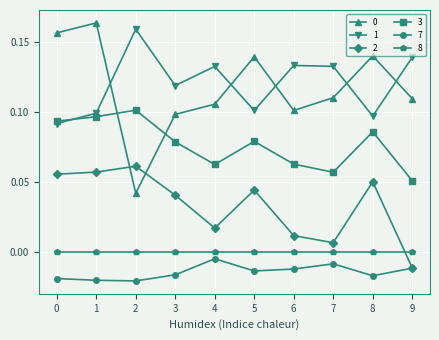

True or false: 7 has more than 0 points higher than both neighbors.

True